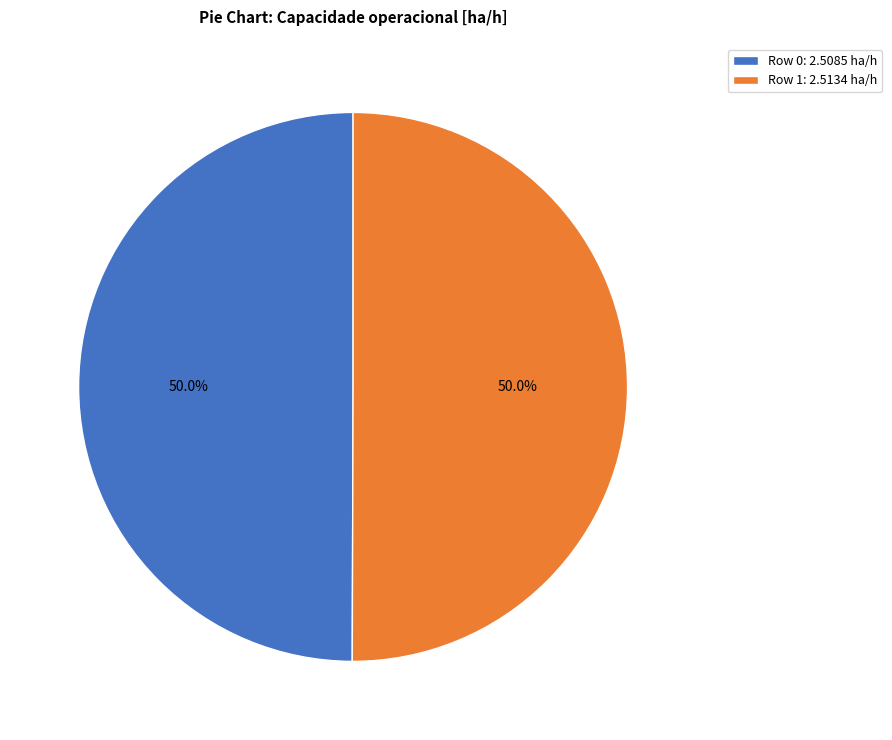

Approximately how many times larger is the value at Row 1: 2.5134 ha/h compared to Row 0: 2.5085 ha/h?

1.0